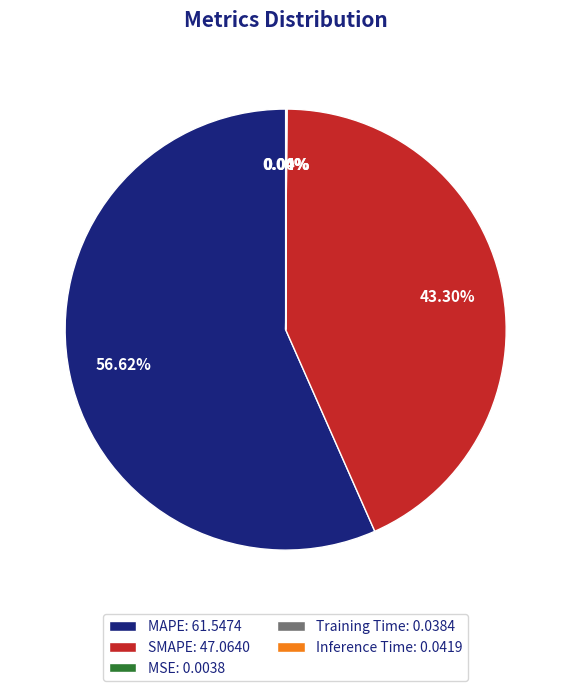

Does any single category account for the majority?

Yes